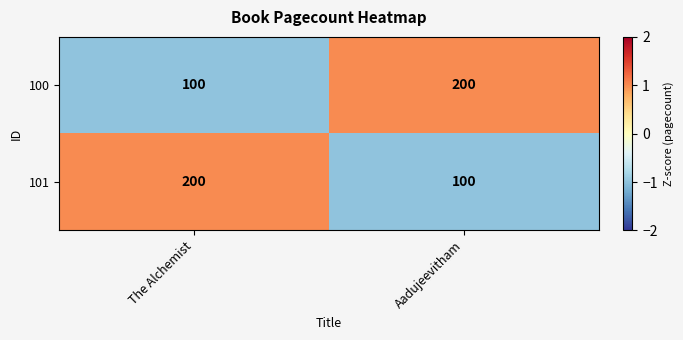

What is the approximate value of 101 at The Alchemist, to the nearest 5?

200